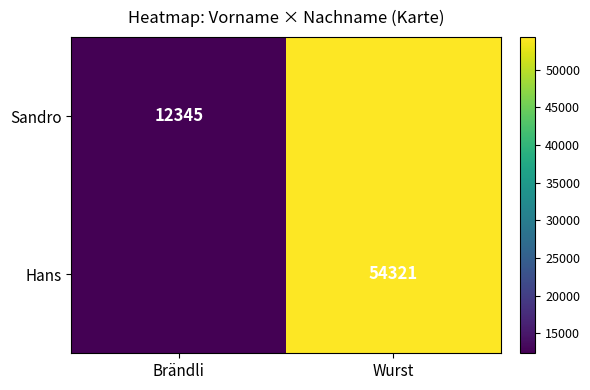

The value of Sandro at Brändli is 17064. True or false?

False